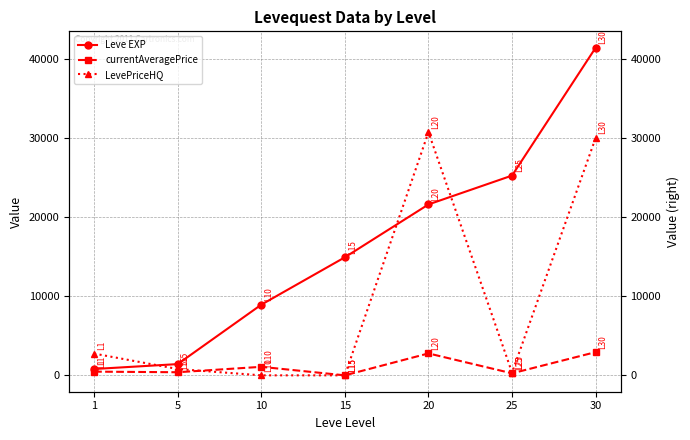

Which category has the highest value across all series?

30